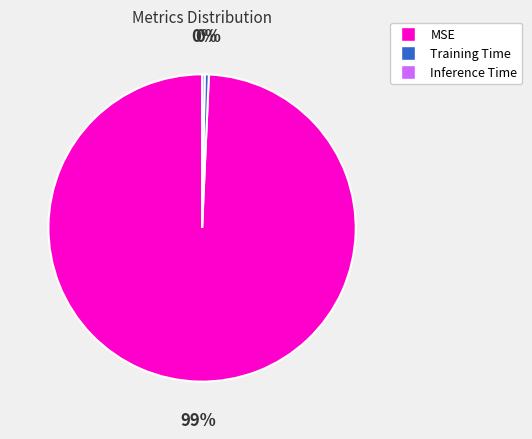

What is the largest slice in the pie chart?

MSE